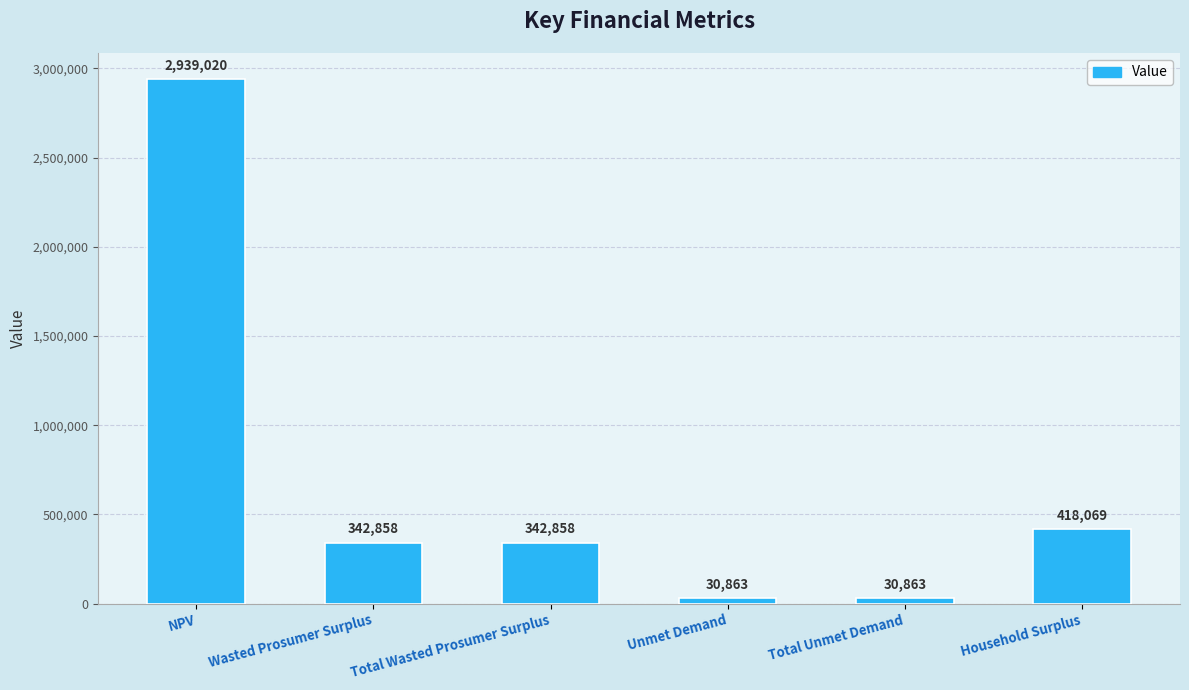

Count the number of data series in this chart.

1